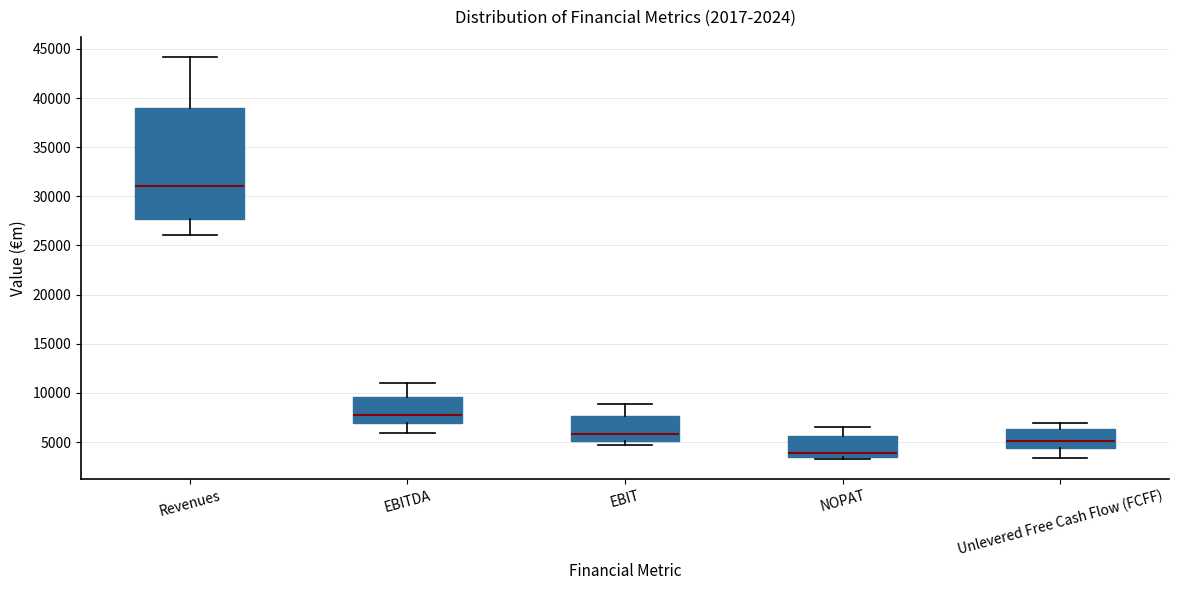

Reading left to right, read every box against the y-axis: the position of its median line, the range the box covers, and the ends of its whiskers. The values are not printed on the chart, so give them approximately, as read against the axis.

Revenues: median 31000, box 27500 to 39000, whiskers 26000 to 44000
EBITDA: median 7500, box 7000 to 9500, whiskers 6000 to 11000
EBIT: median 6000, box 5000 to 7500, whiskers 4500 to 9000
NOPAT: median 4000, box 3500 to 5500, whiskers 3500 (just below the box's lower edge) to 6500
Unlevered Free Cash Flow (FCFF): median 5000, box 4500 to 6500, whiskers 3500 to 7000